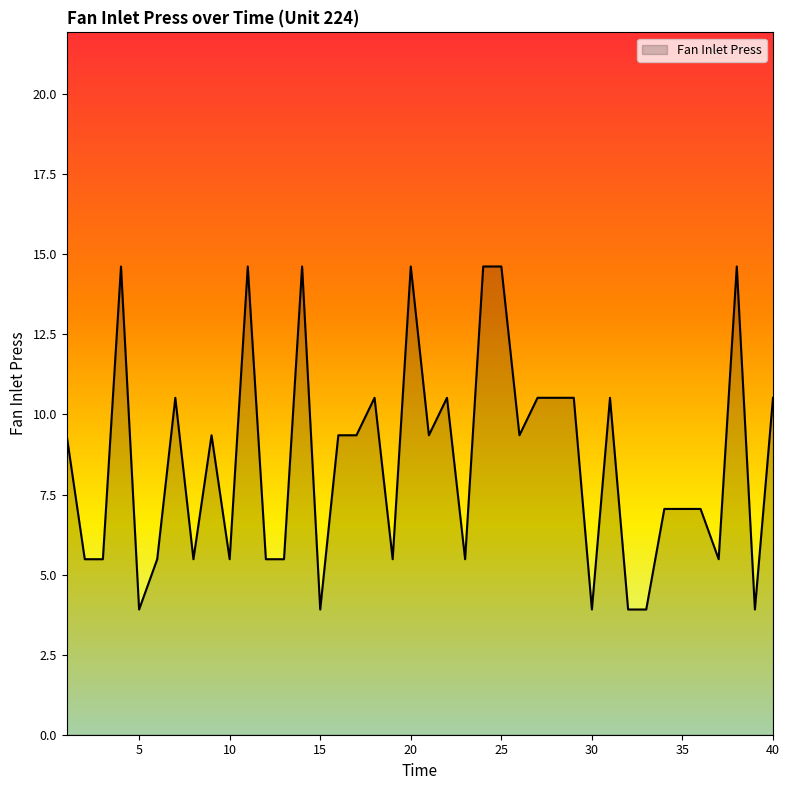

What is the difference between the maximum and minimum values?

10.7